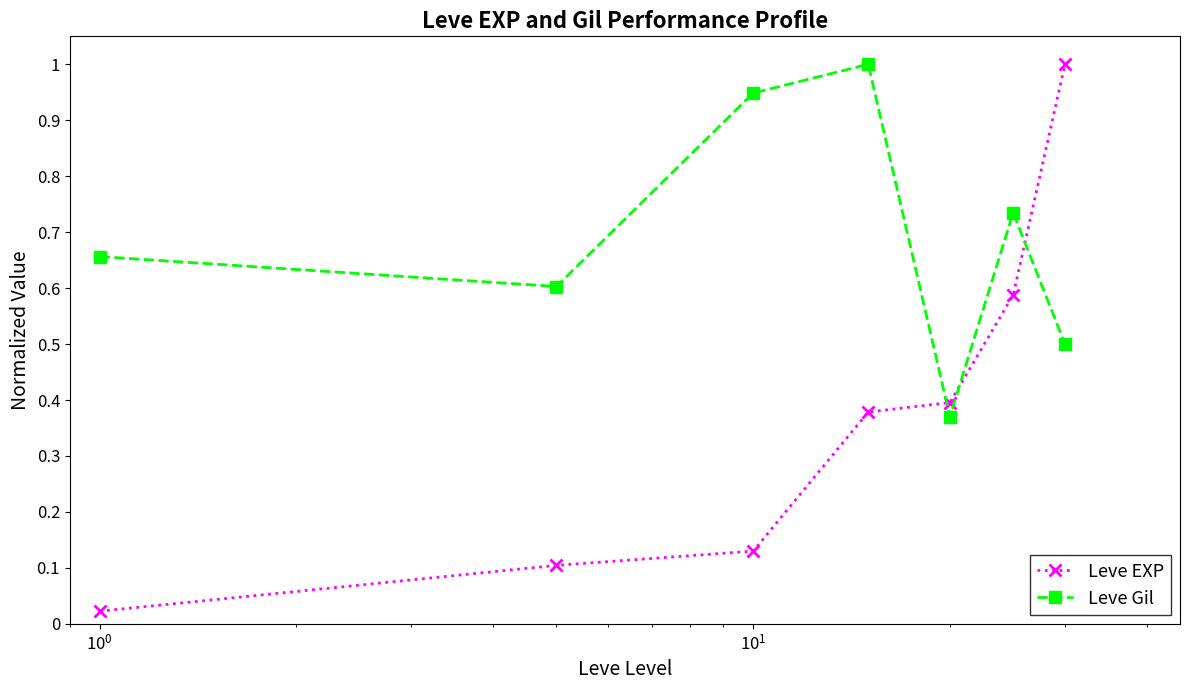

How many intersections are there between Leve Gil and Leve EXP?

3